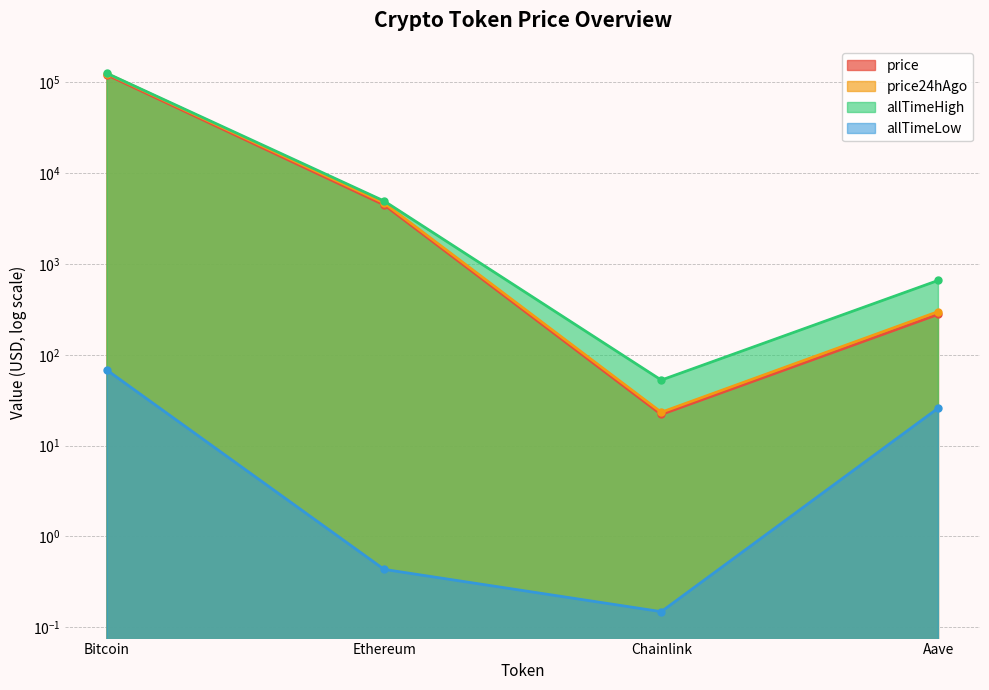

What is the label of the 4th point from the right?

Bitcoin